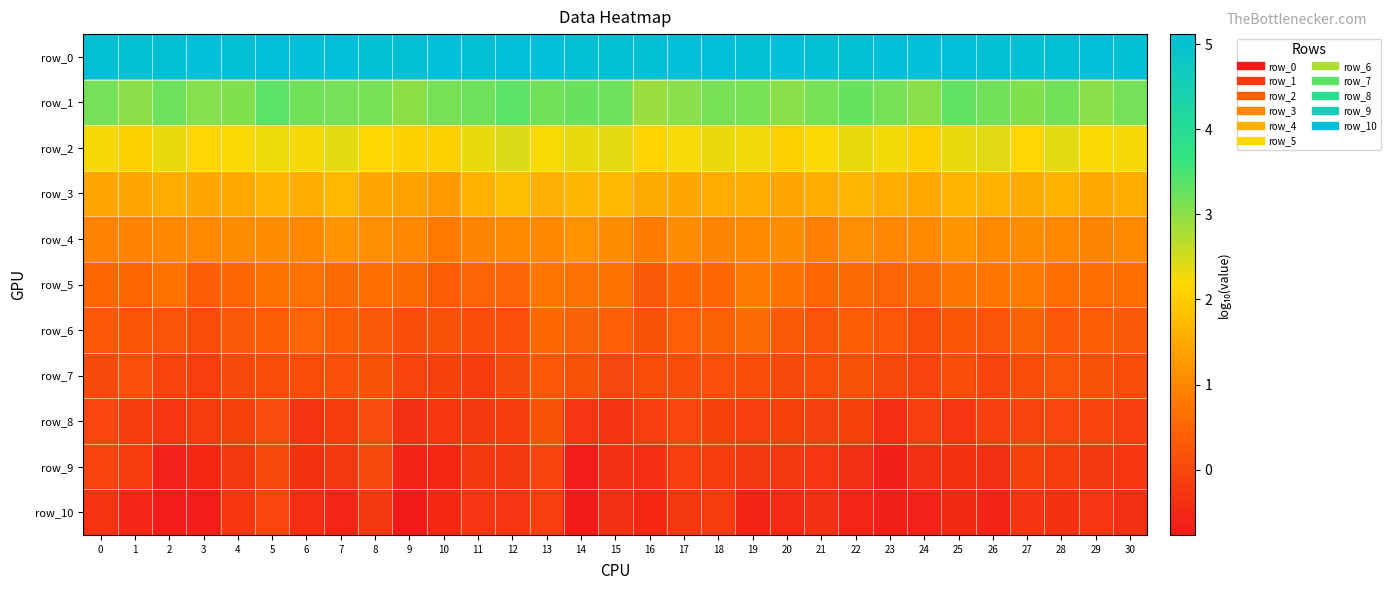

The row_5 series shows 0.7 at 15. True or false?

True